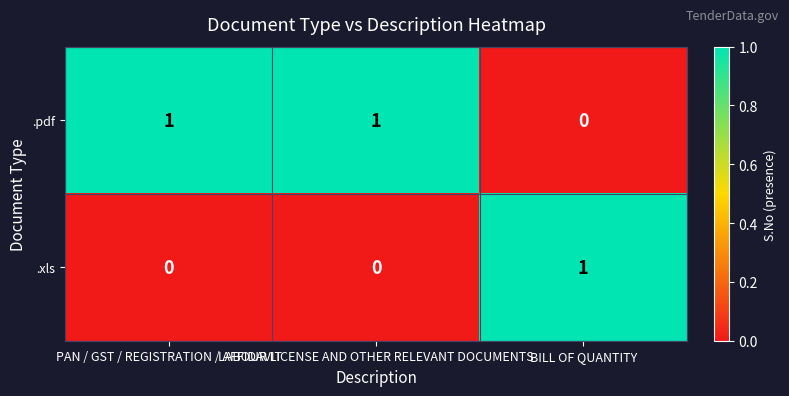

How many .xls values are between 0 and 1?

3